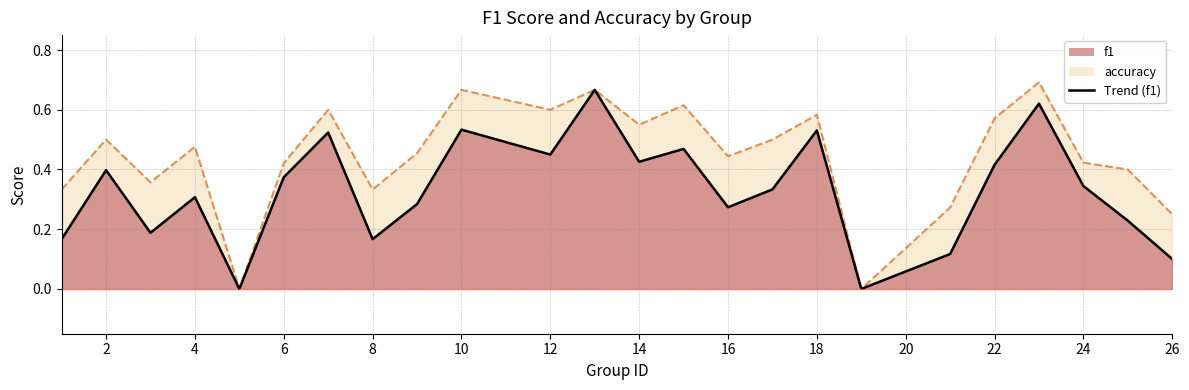

What is the total value across all series at 10?

1.2